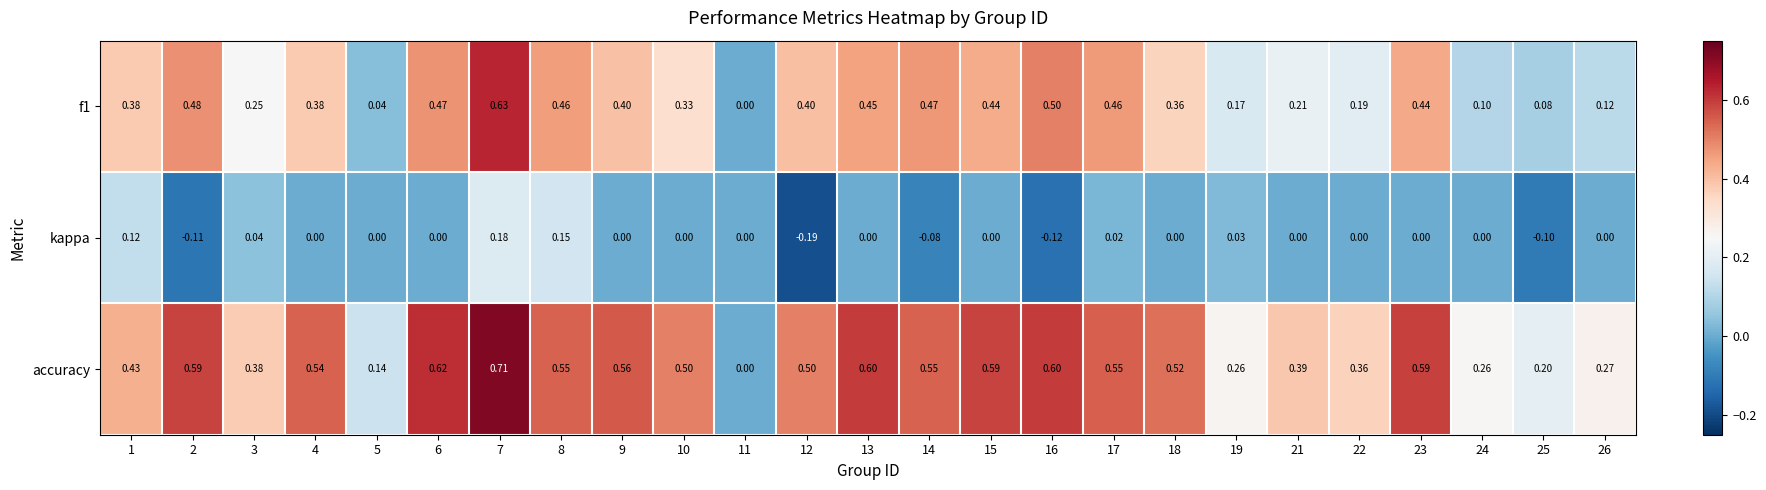

Which series has the largest range (max minus min)?

accuracy